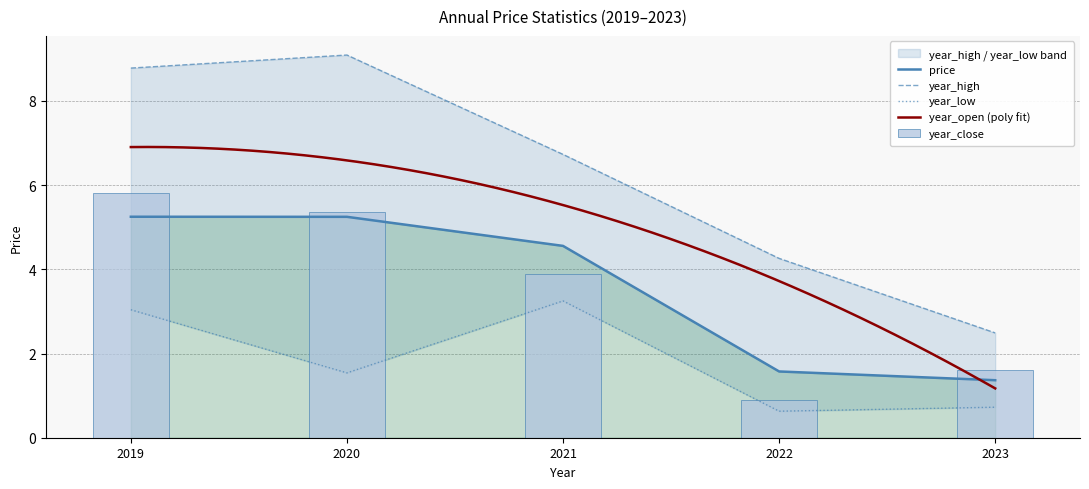

List the labels in order of year_open value, largest first.

2019, 2020, 2021, 2022, 2023